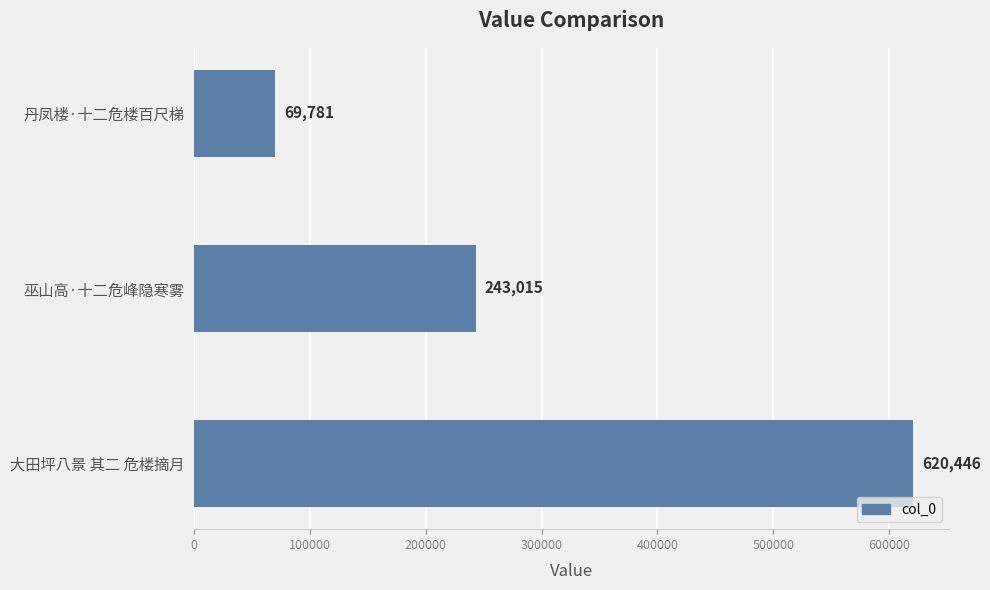

Reading bottom to top, transcribe all the data shown in this chart.

大田坪八景 其二 危楼摘月=620446	巫山高·十二危峰隐寒雾=243015	丹凤楼·十二危楼百尺梯=69781